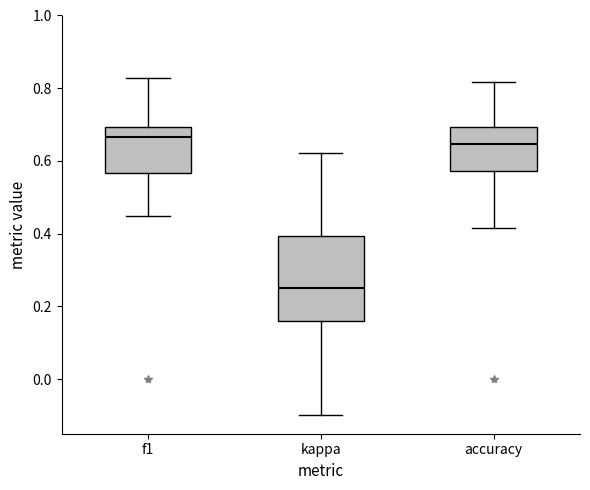

Reading left to right, read every box against the y-axis: the position of its median line, the range the box covers, and the ends of its whiskers. The values are not printed on the chart, so give them approximately, as read against the axis.

f1: median 0.66, box 0.56 to 0.70, whiskers 0.44 to 0.82
kappa: median 0.26, box 0.16 to 0.40, whiskers -0.10 to 0.62
accuracy: median 0.64, box 0.58 to 0.70, whiskers 0.42 to 0.82